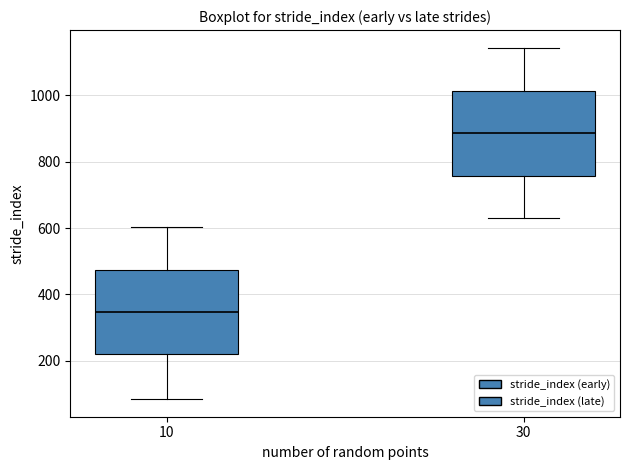

Which box has the lowest median line?

10